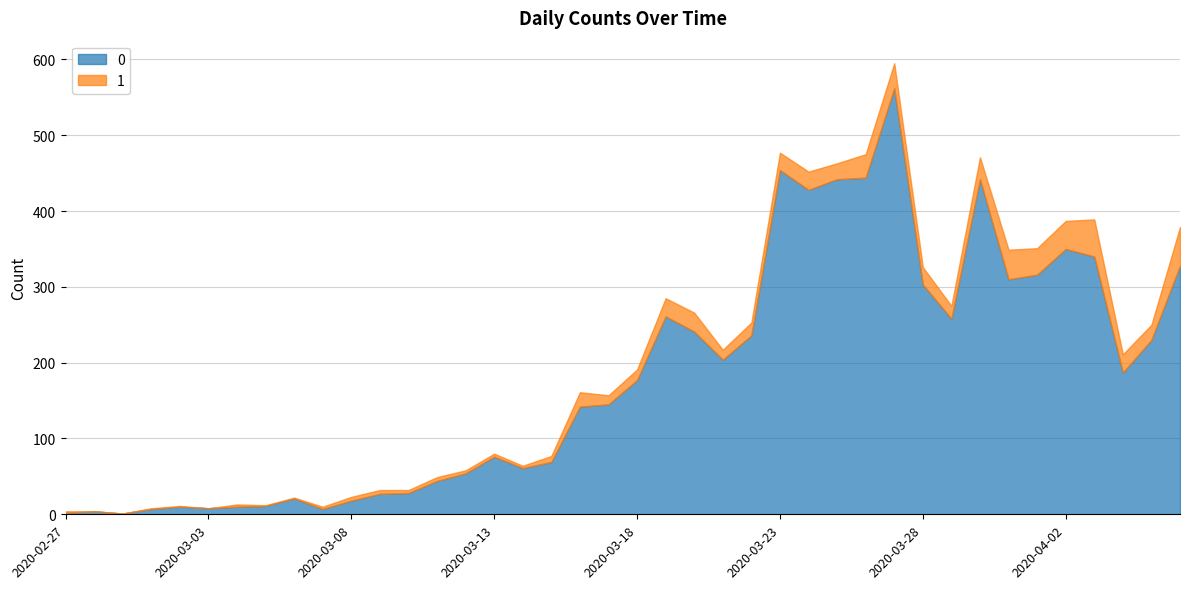

Reading left to right, transcribe all the data shown in this chart.

0: 2020-02-27=2	2020-02-28=4	2020-02-29=1	2020-03-01=7	2020-03-02=10	2020-03-03=8	2020-03-04=10	2020-03-05=11	2020-03-06=21	2020-03-07=7	2020-03-08=18	2020-03-09=27	2020-03-10=28	2020-03-11=44	2020-03-12=54	2020-03-13=76	2020-03-14=61	2020-03-15=69	2020-03-16=142	2020-03-17=145	2020-03-18=177	2020-03-19=261	2020-03-20=241	2020-03-21=204	2020-03-22=236	2020-03-23=454	2020-03-24=428	2020-03-25=442	2020-03-26=444	2020-03-27=562	2020-03-28=303	2020-03-29=258	2020-03-30=442	2020-03-31=310	2020-04-01=316	2020-04-02=350	2020-04-03=340	2020-04-04=187	2020-04-05=230	2020-04-06=328
1: 2020-02-27=2	2020-02-28=0	2020-02-29=0	2020-03-01=1	2020-03-02=1	2020-03-03=0	2020-03-04=3	2020-03-05=1	2020-03-06=1	2020-03-07=3	2020-03-08=5	2020-03-09=5	2020-03-10=4	2020-03-11=5	2020-03-12=4	2020-03-13=4	2020-03-14=3	2020-03-15=8	2020-03-16=19	2020-03-17=12	2020-03-18=14	2020-03-19=24	2020-03-20=25	2020-03-21=13	2020-03-22=17	2020-03-23=23	2020-03-24=24	2020-03-25=21	2020-03-26=31	2020-03-27=33	2020-03-28=23	2020-03-29=17	2020-03-30=29	2020-03-31=39	2020-04-01=35	2020-04-02=37	2020-04-03=49	2020-04-04=24	2020-04-05=20	2020-04-06=51